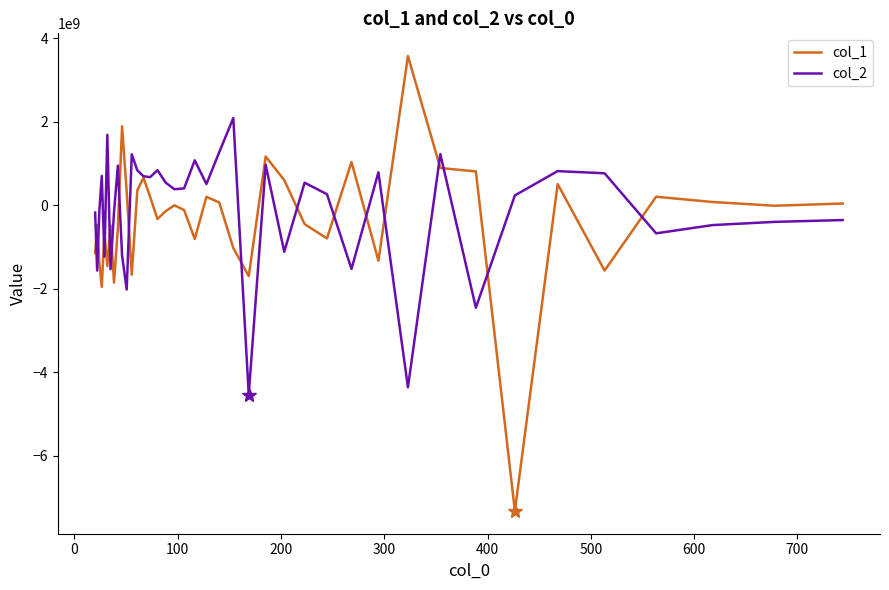

Which series has the largest range (max minus min)?

col_1